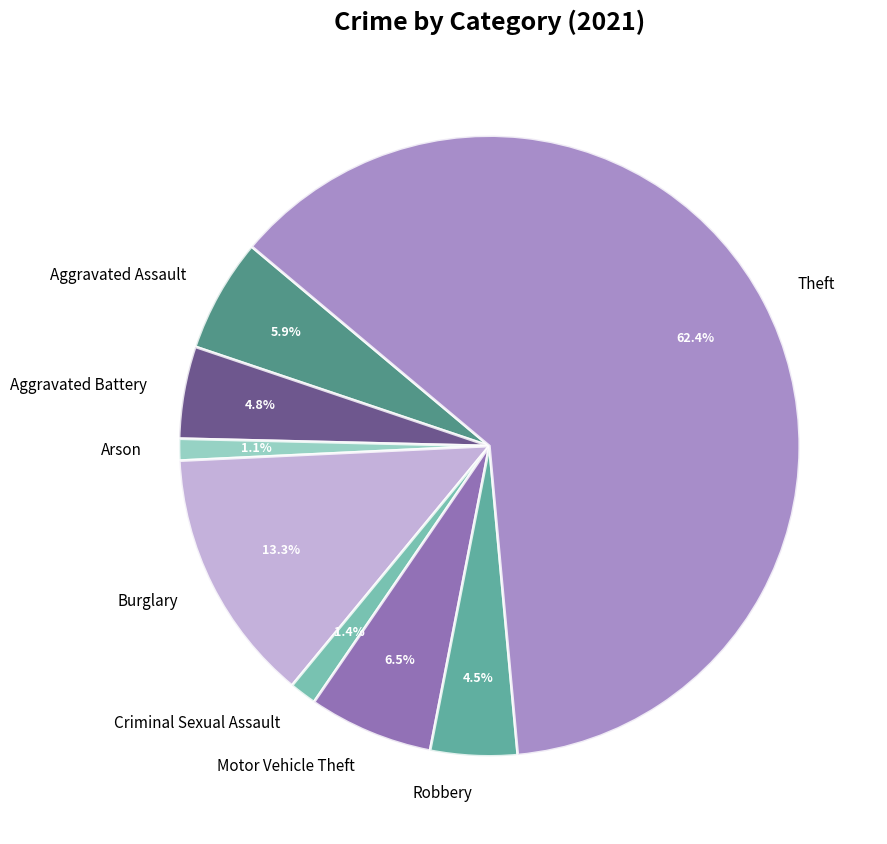

True or false: Motor Vehicle Theft accounts for 6% of the total.

True